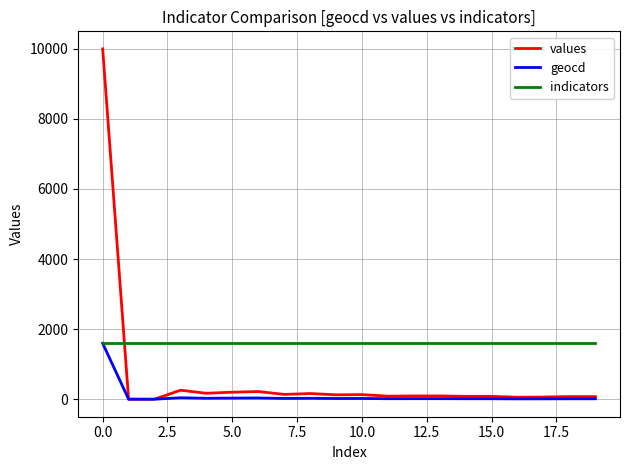

Which series has the largest total across all categories?

indicators